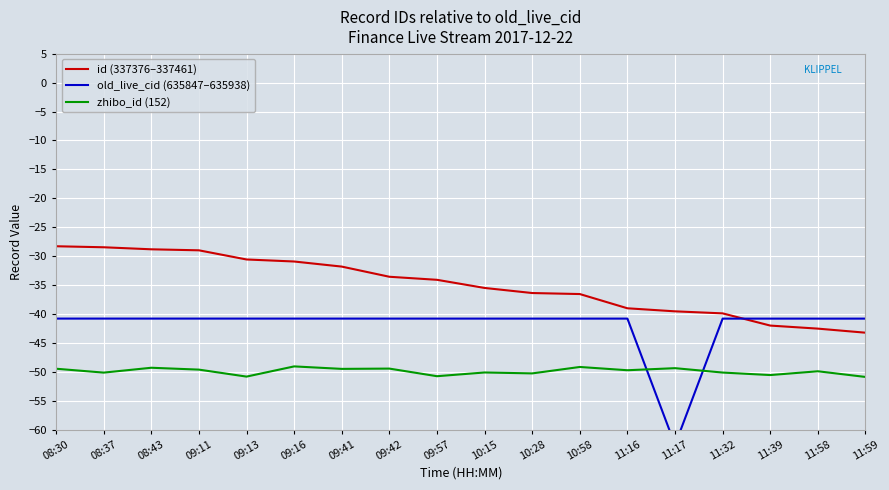

What position from the left is 09:42?

8